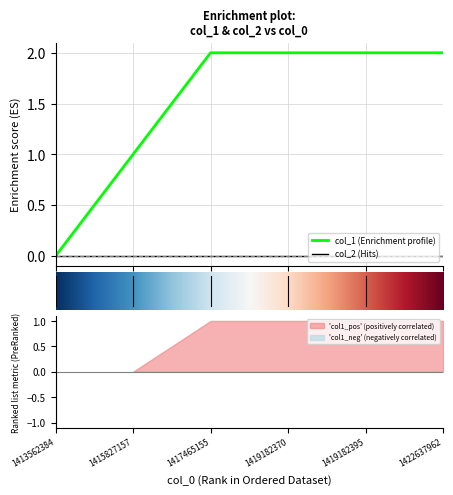

What is the sum of the values at 4 and 5?

4